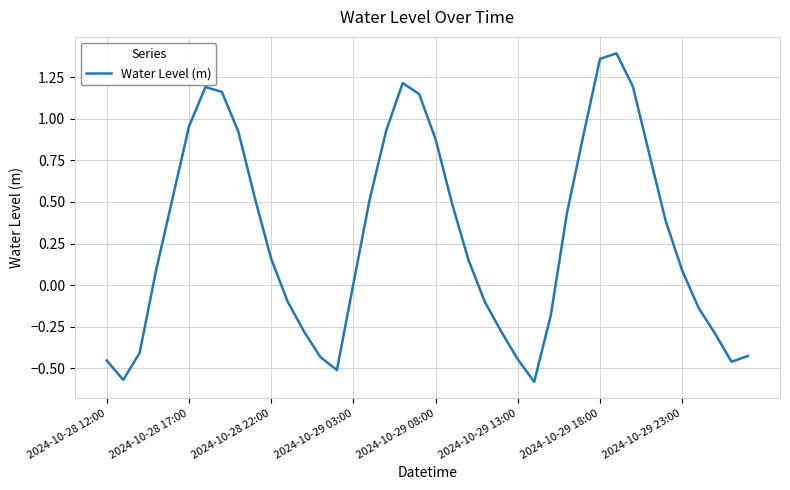

What is the difference between the maximum and second lowest values?

2.0